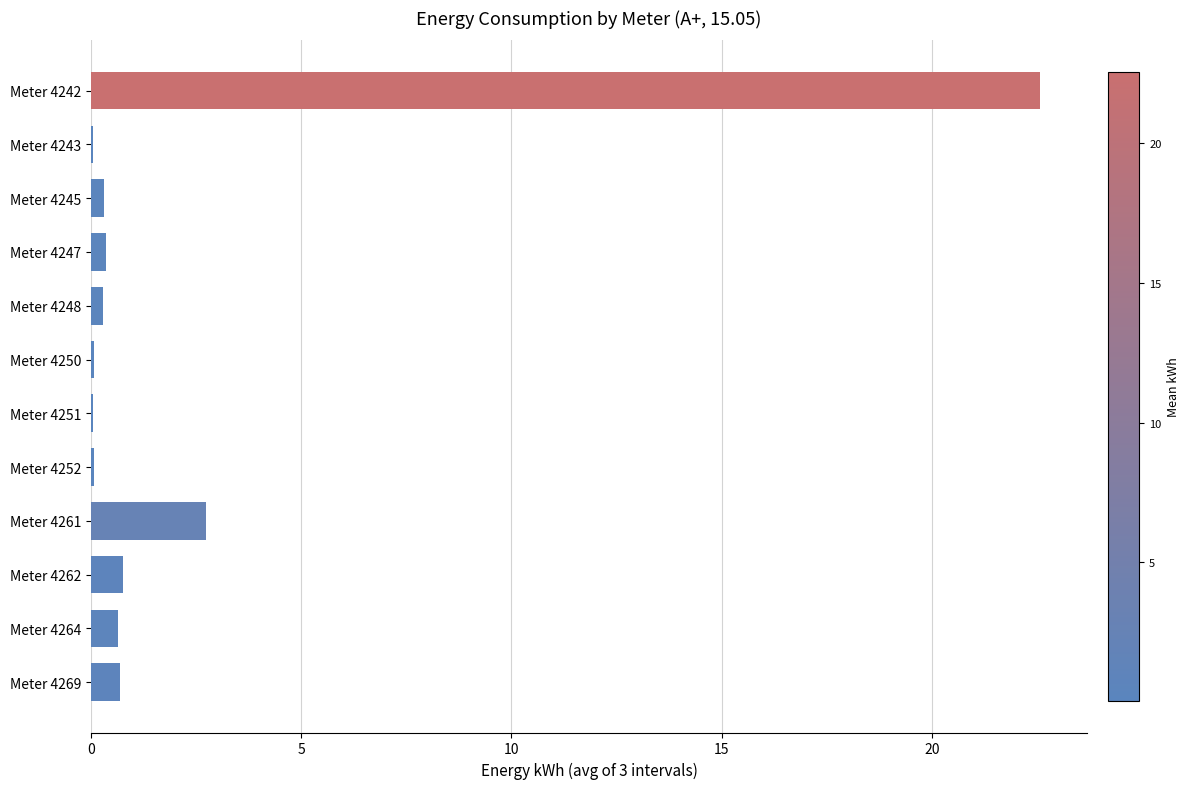

At which label is the value closest to 11?

Meter 4261